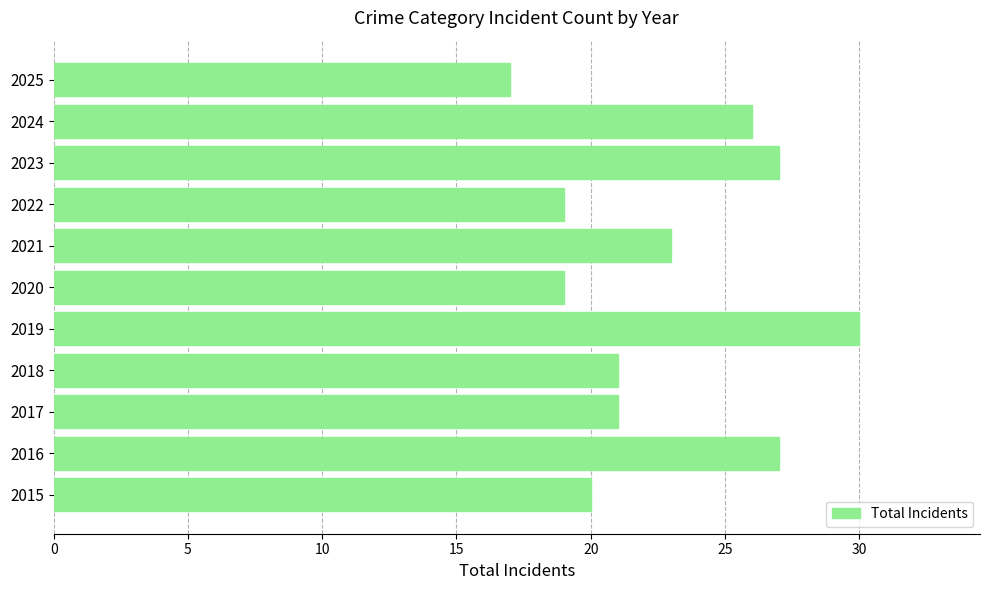

Reading bottom to top, what are all the values shown in this chart?

20	27	21	21	30	19	23	19	27	26	17